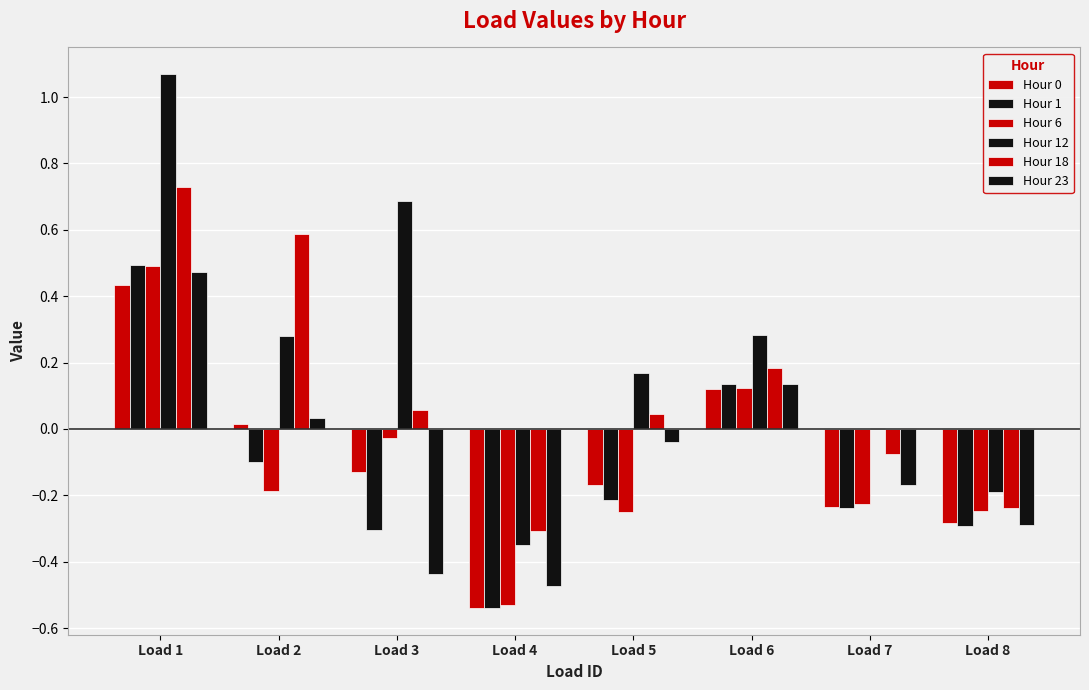

How many positive values does the Hour 23 series have?

3